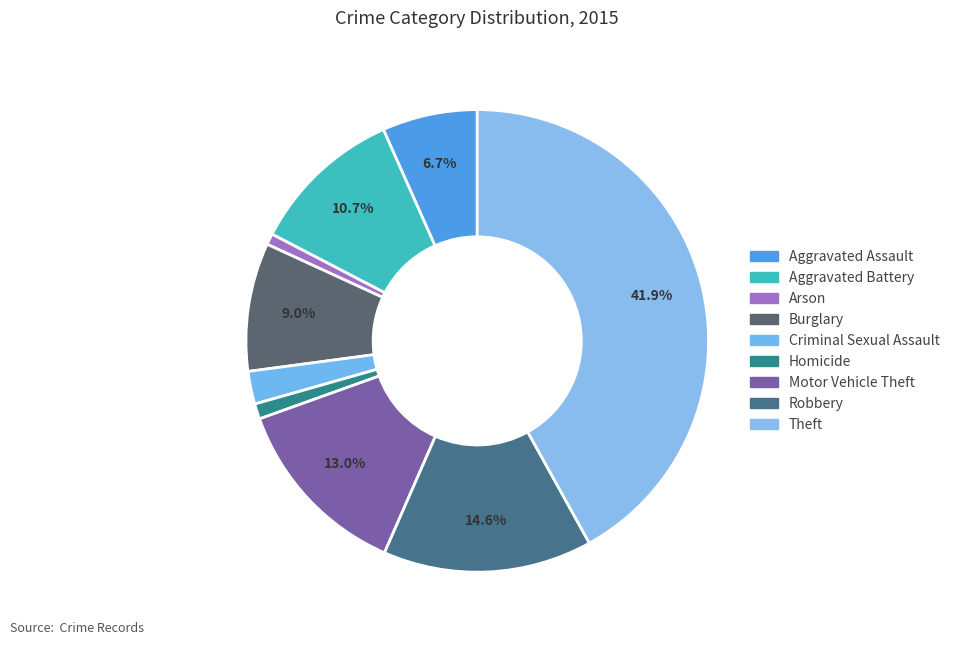

How many slices are in this pie chart?

9